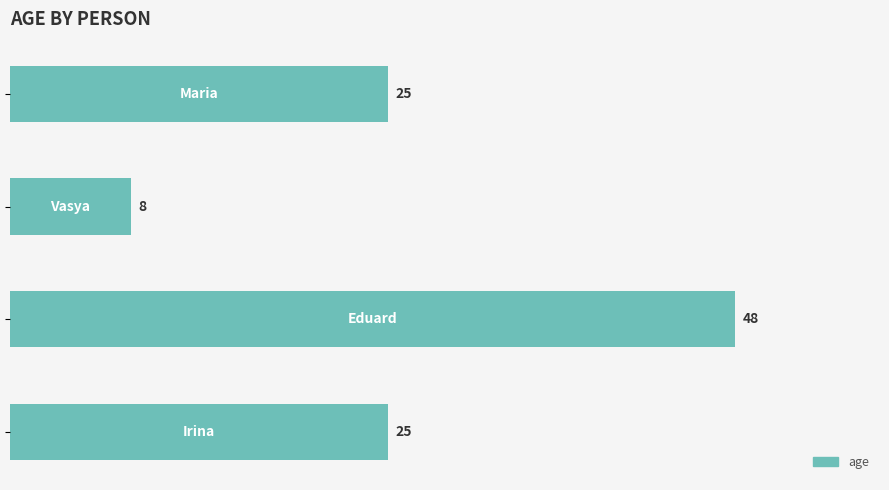

How many categories are shown in the chart?

4